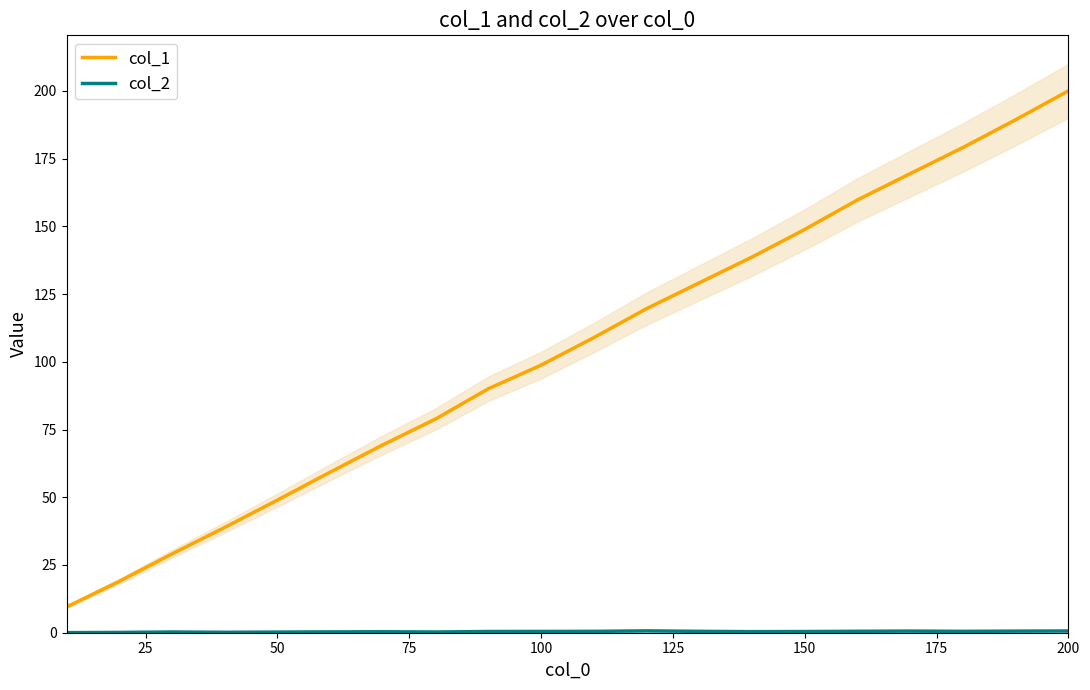

Is it true that col_1 equals 37.0 at 150?

False